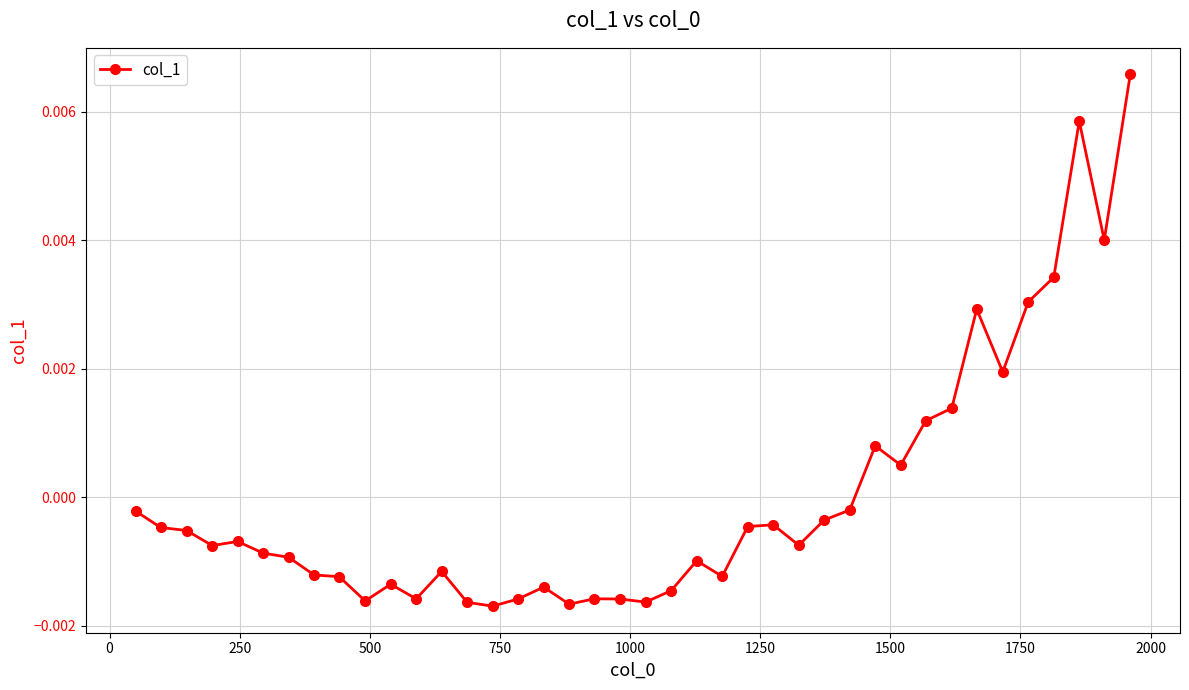

How many negative values are there?

29